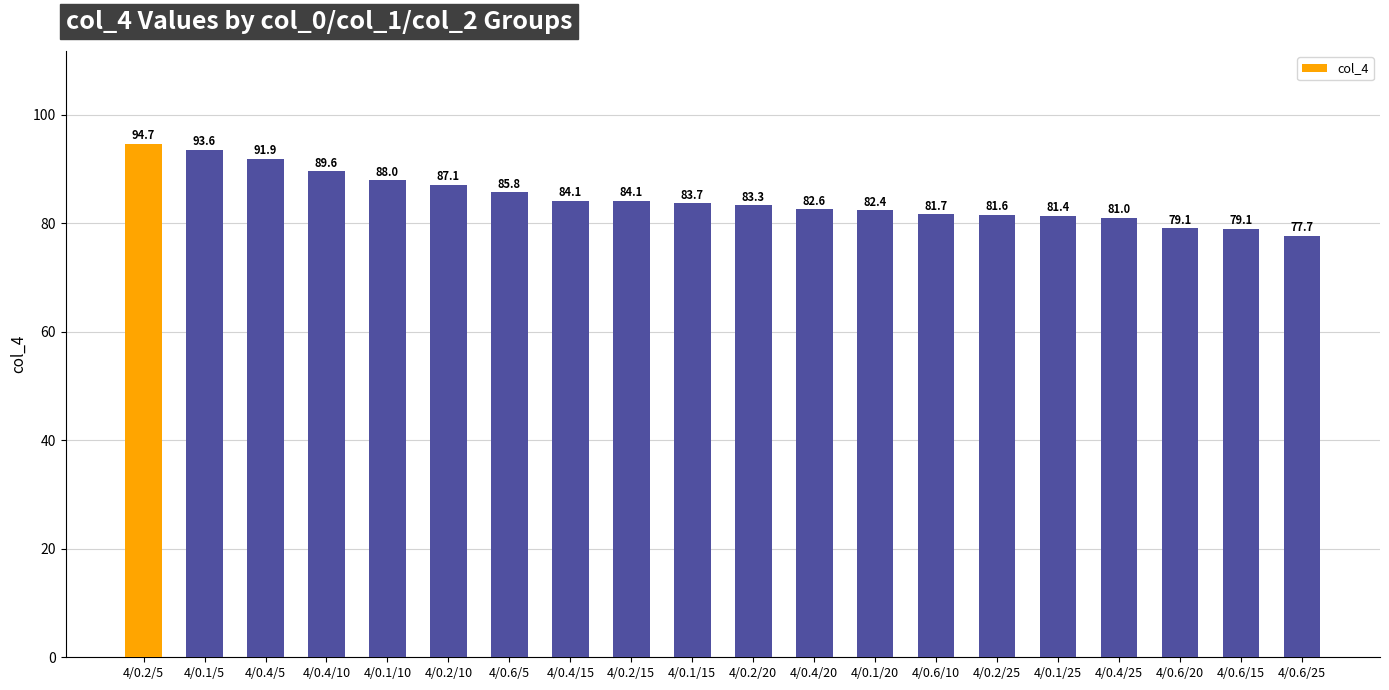

What is the ratio of the value at 4/0.2/25 to the value at 4/0.1/15?

1.0